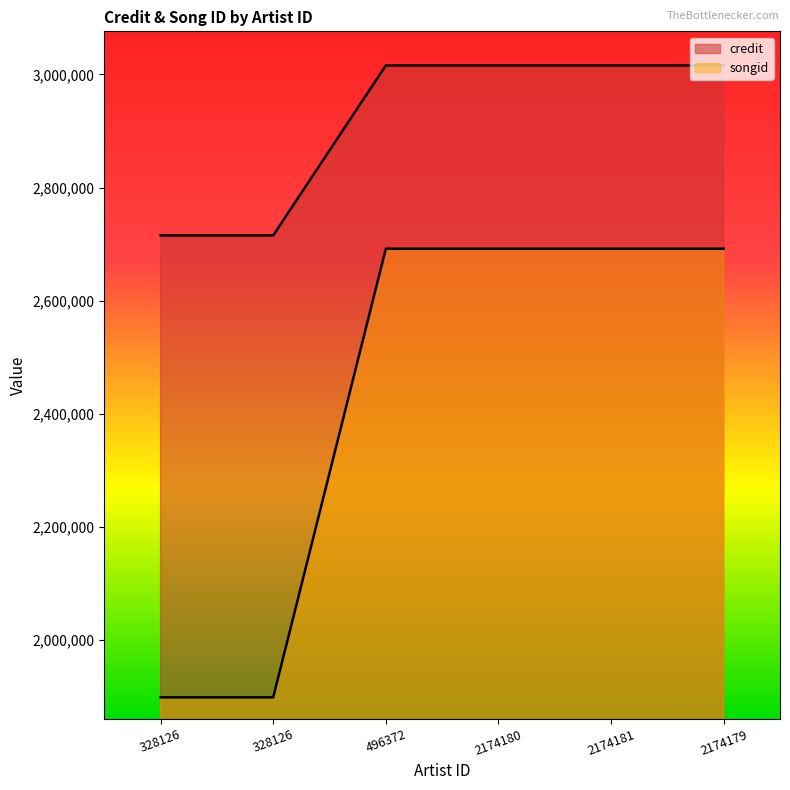

What is the total value across all series at 2174180?

5707683